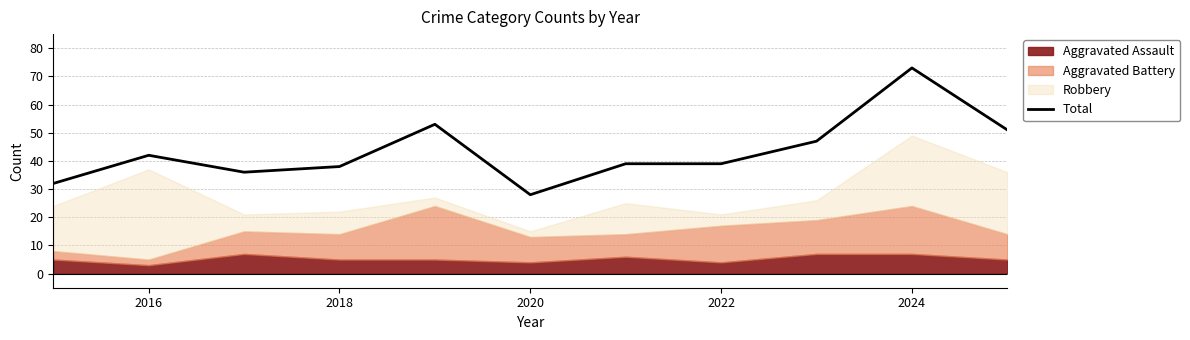

What is the difference between the maximum and minimum values?

45